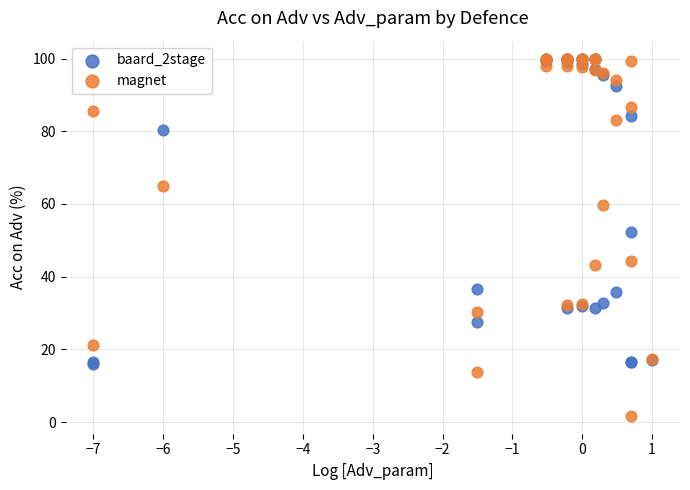

Which series has the largest Y range (max minus min)?

magnet